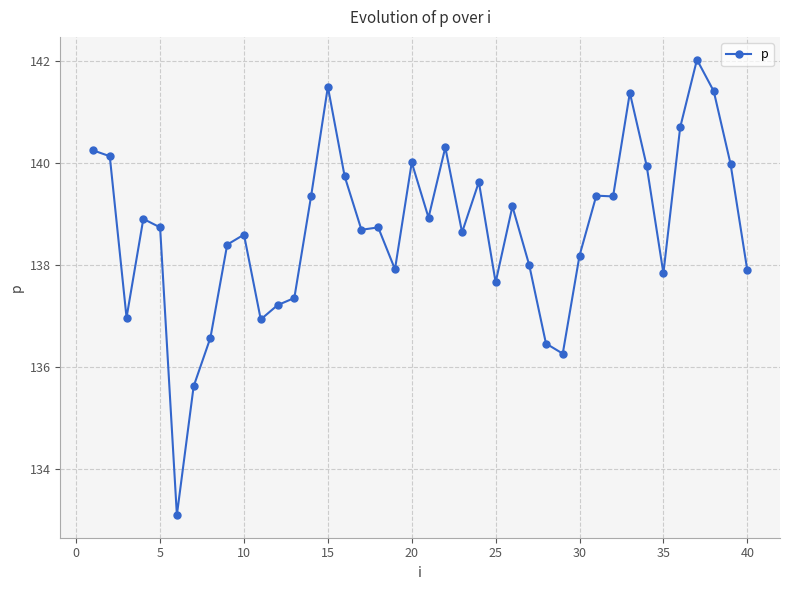

What is the sum of all values?

5547.8